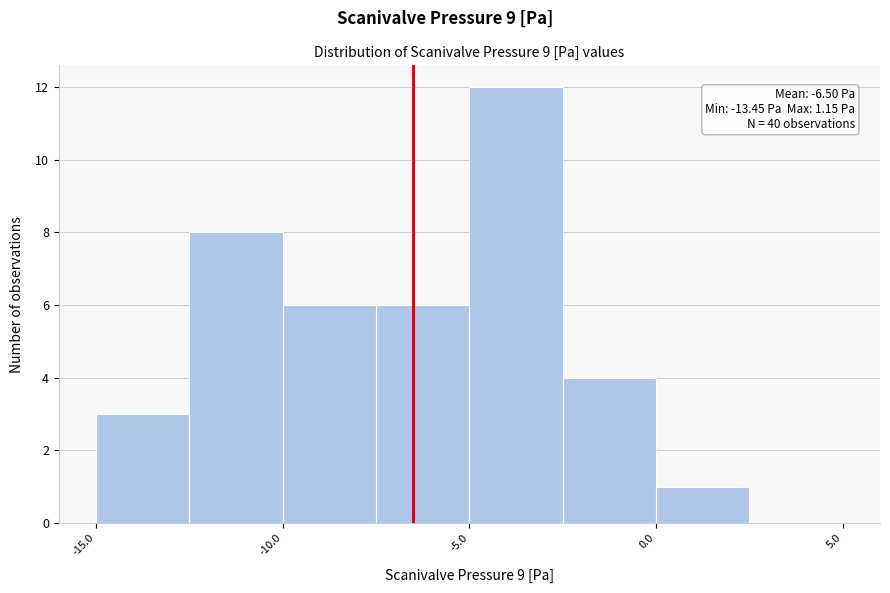

Over which range of the x-axis is the bar tallest?

-5.0 to -2.5